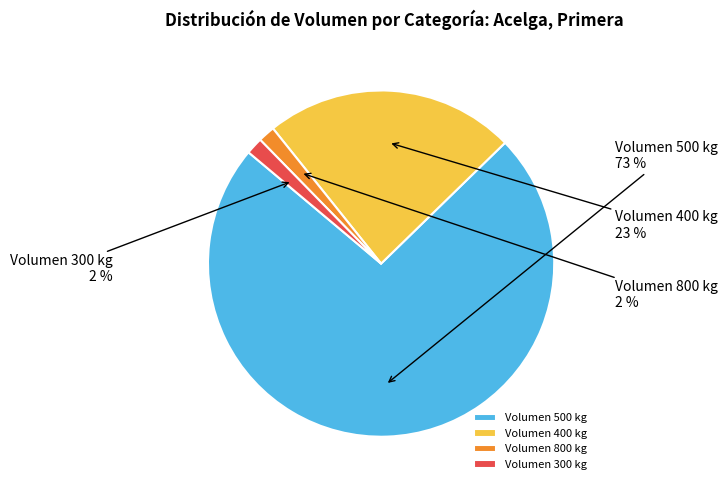

To the nearest percent, what percentage of the pie is Volumen 400 kg?

23%